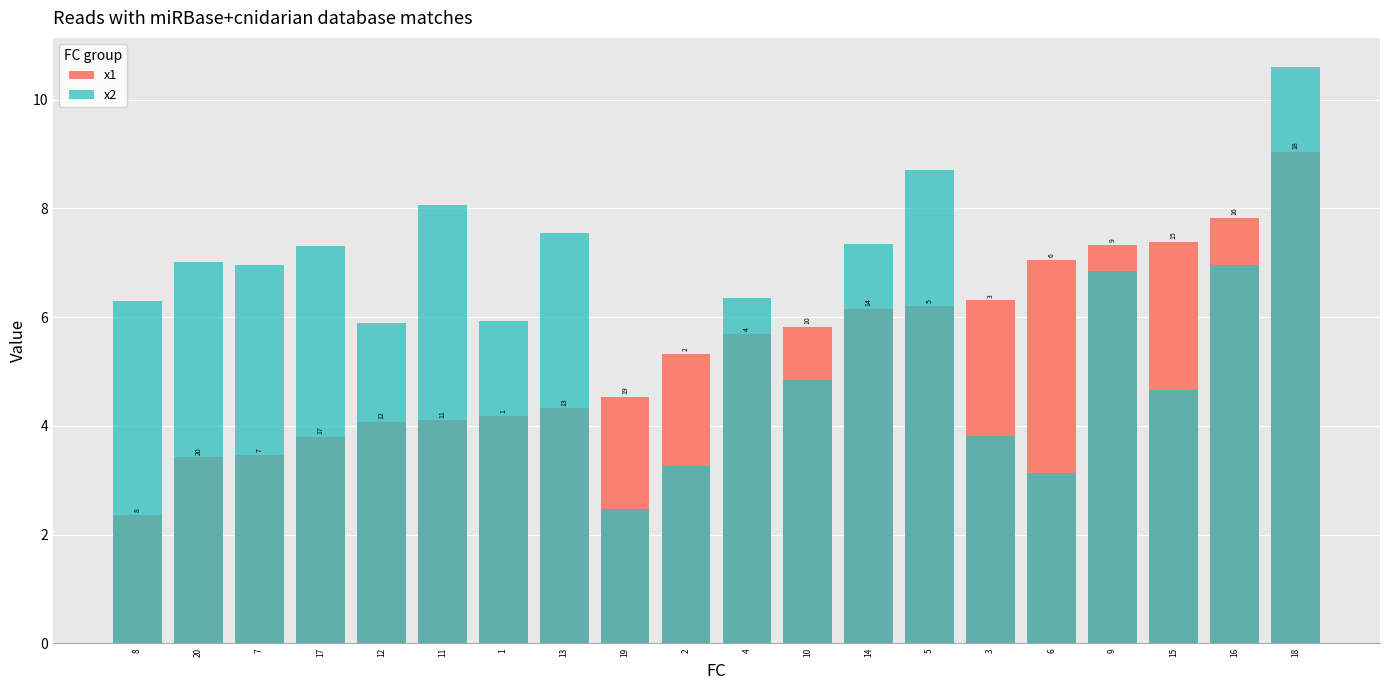

The value of x2 at 7 is 7.0. True or false?

True